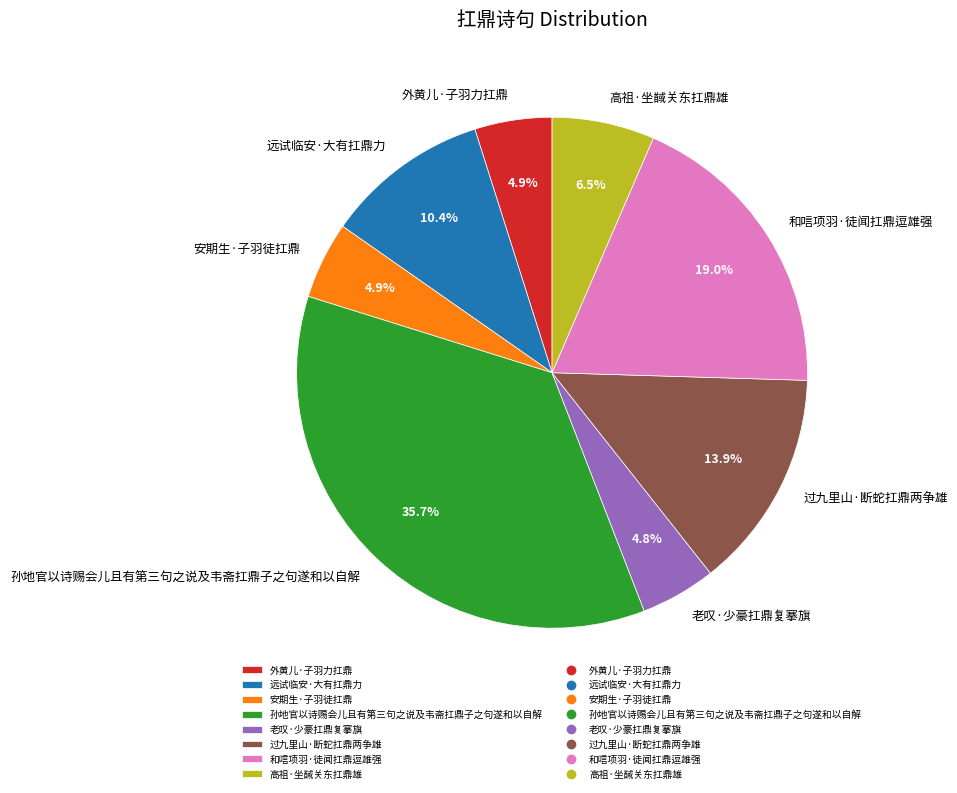

Count the number of slices in the pie.

8